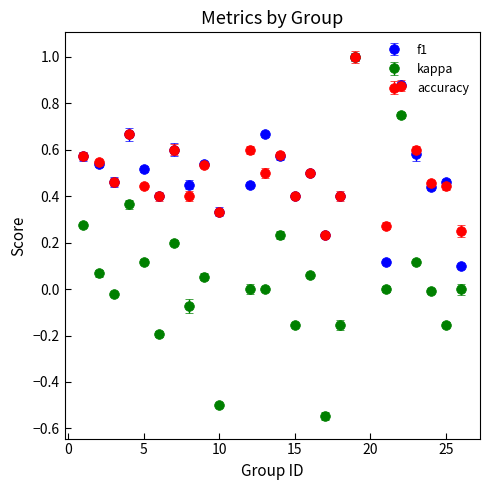

What is the greatest value displayed?

1.0